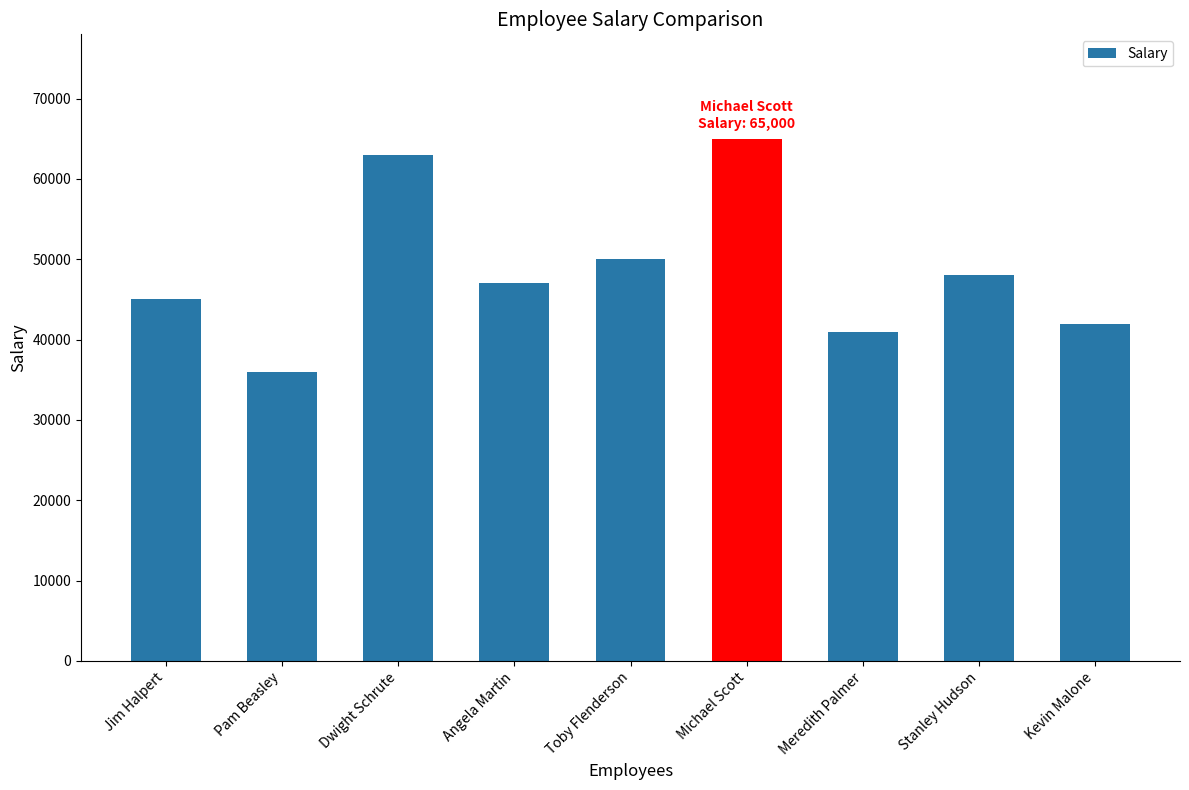

The value at Toby Flenderson is 29356. True or false?

False